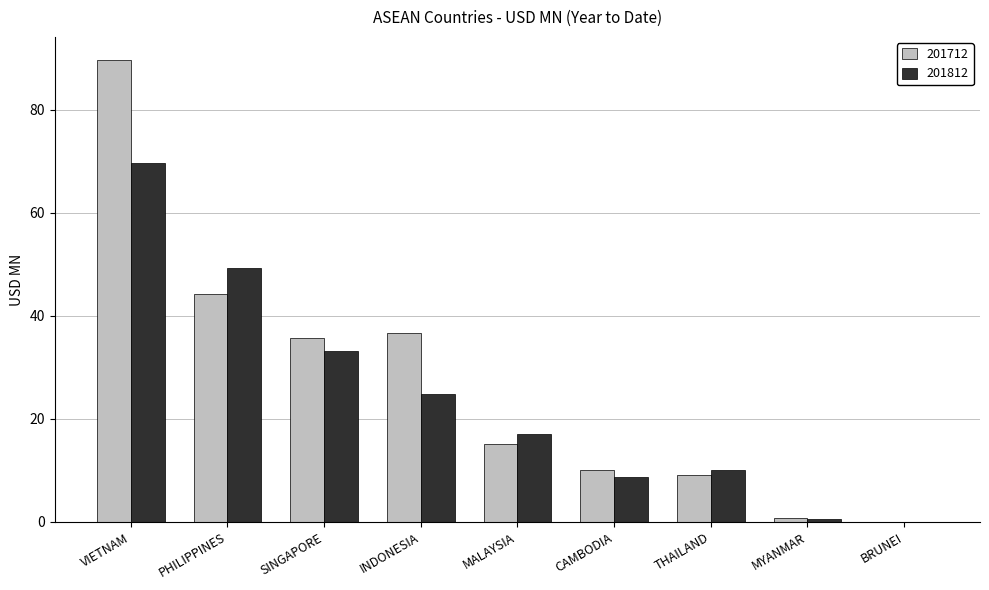

Which series has the largest total across all categories?

201712